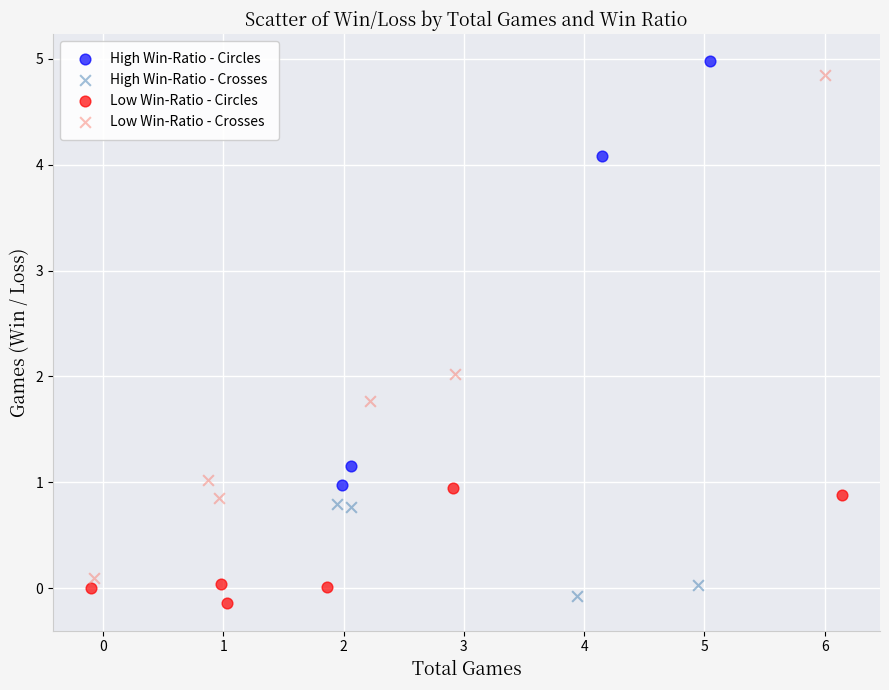

What are all the series names shown in the legend?

High Win-Ratio - Circles, High Win-Ratio - Crosses, Low Win-Ratio - Circles, Low Win-Ratio - Crosses